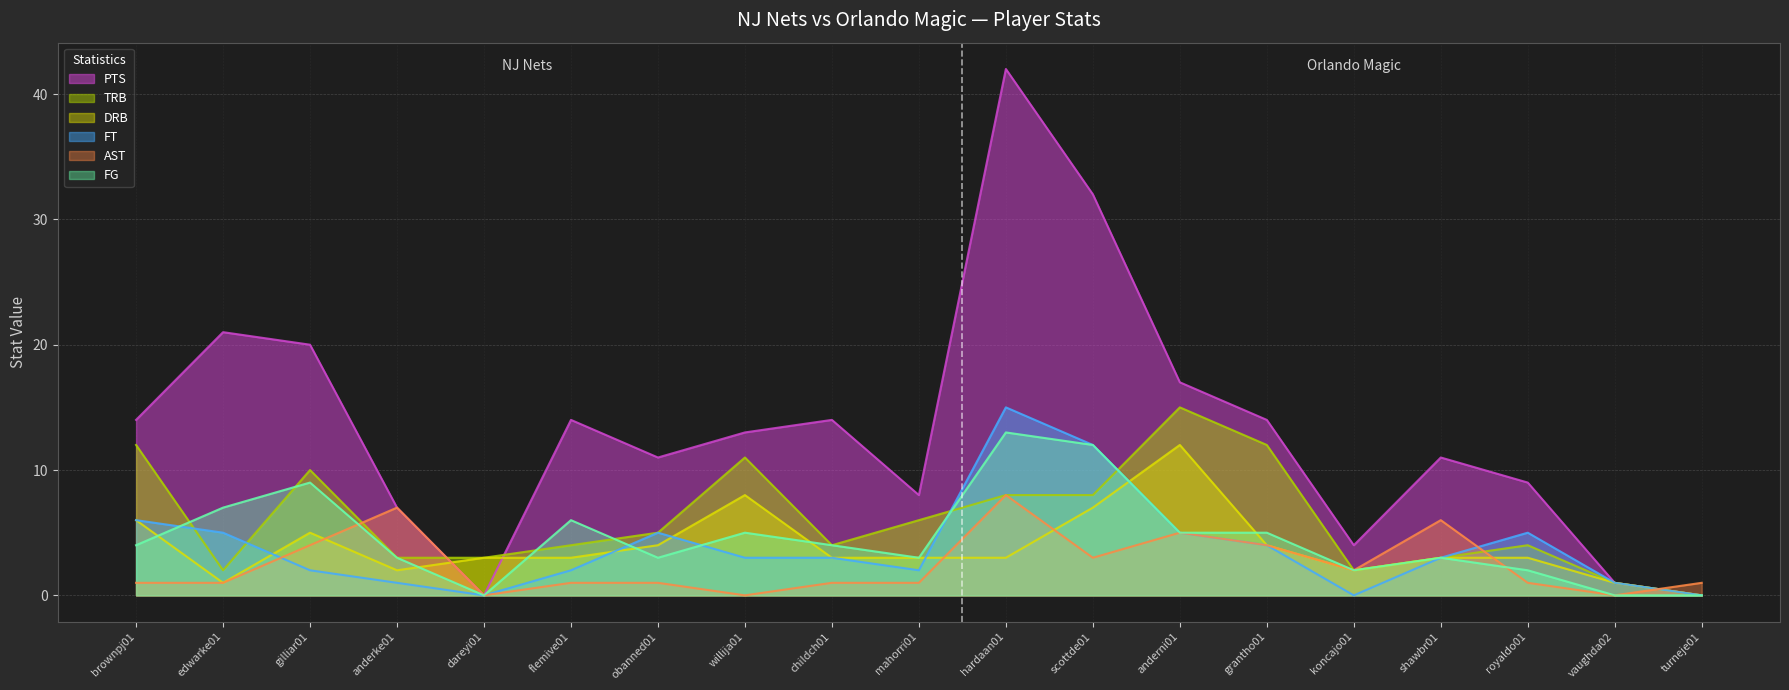

How many intersections are there between PTS and AST?

1